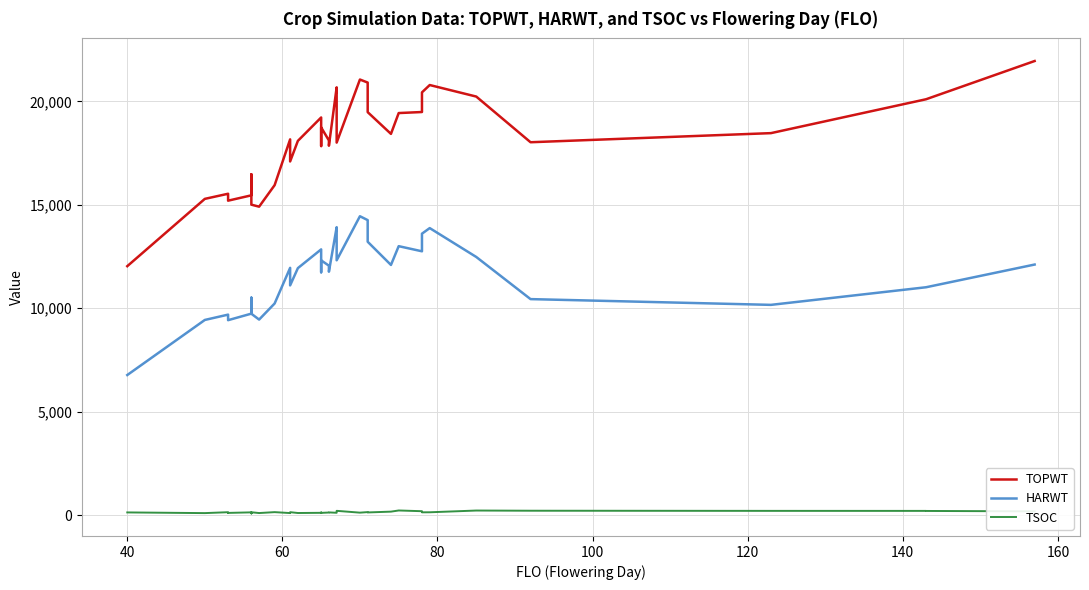

What is the maximum value for HARWT?

14447